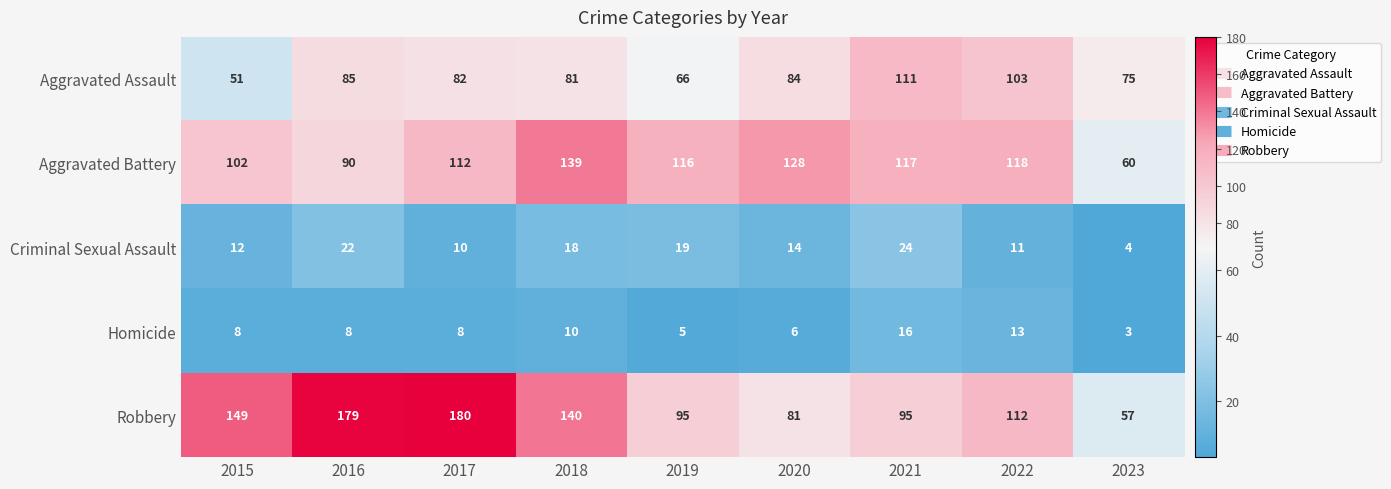

What is the minimum value shown in the chart?

3